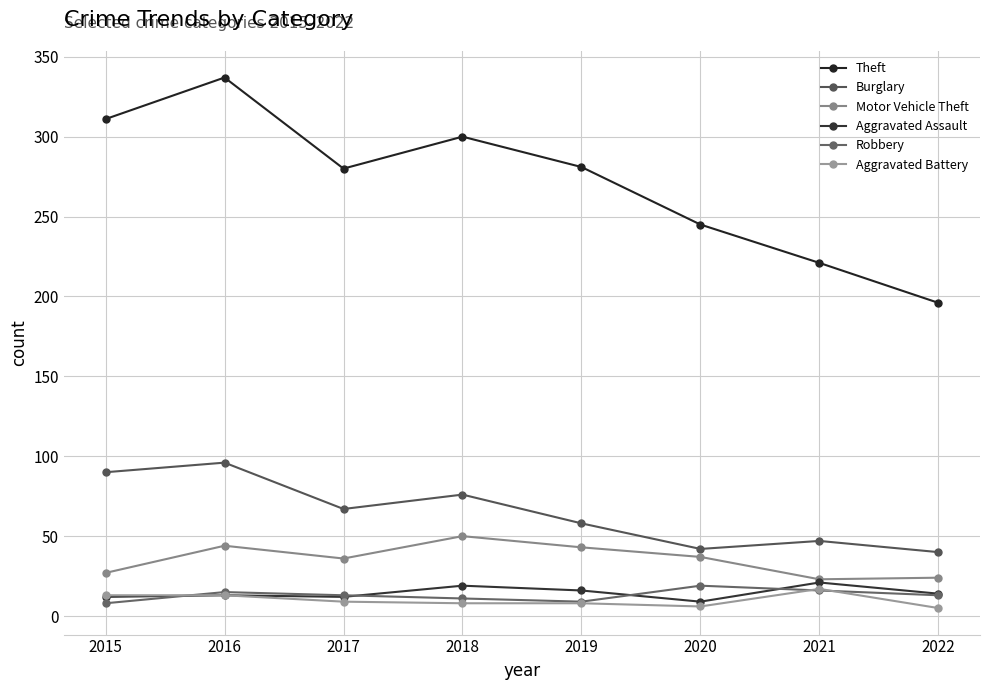

Between 2019 and 2020, which is larger?

2019